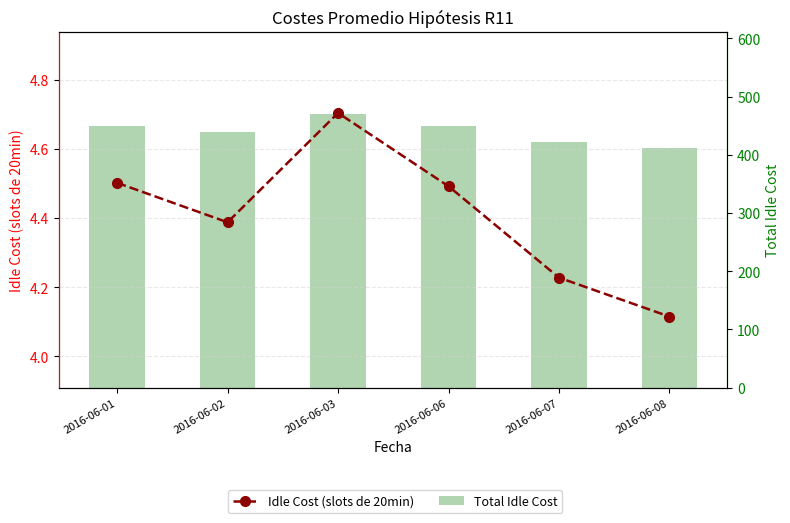

Reading left to right, transcribe all the data shown in this chart.

Idle Cost (slots de 20min): 2016-06-01=4.5	2016-06-02=4.4	2016-06-03=4.7	2016-06-06=4.5	2016-06-07=4.2	2016-06-08=4.1
Total Idle Cost: 2016-06-01=450.2	2016-06-02=438.8	2016-06-03=470.5	2016-06-06=449.2	2016-06-07=422.8	2016-06-08=411.5